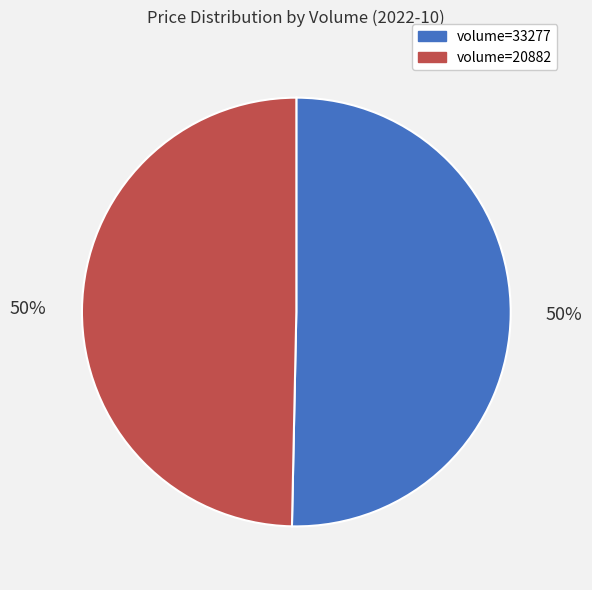

To the nearest percent, what percentage of the pie is volume=20882?

50%